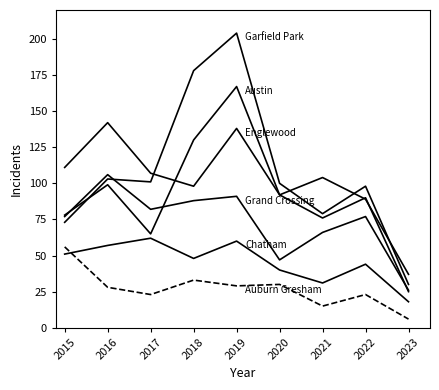

Is this an area chart (filled region under the line)?

No